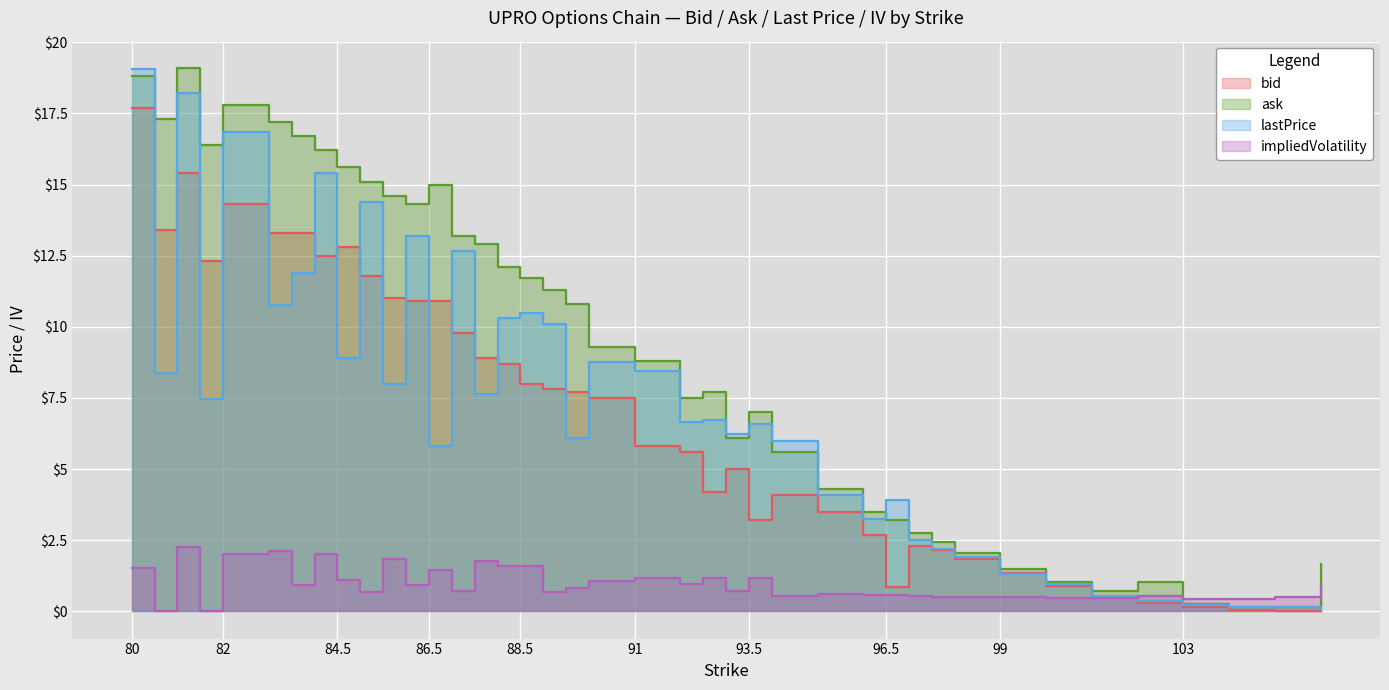

Is the value of impliedVolatility at 87 greater than the value of bid at 92.5?

No